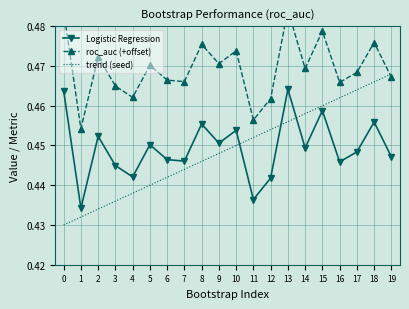

The trend (seed) series shows 0.4 at 1. True or false?

True